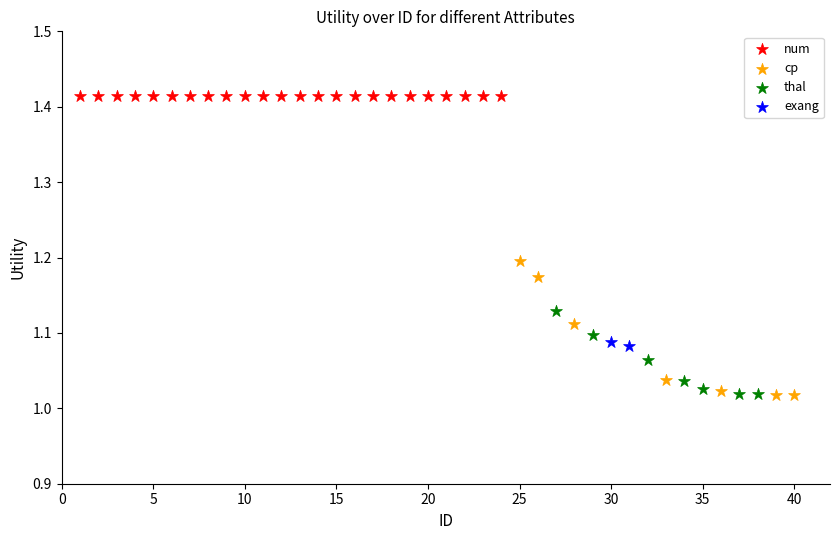

Which series reaches the maximum Y coordinate?

num